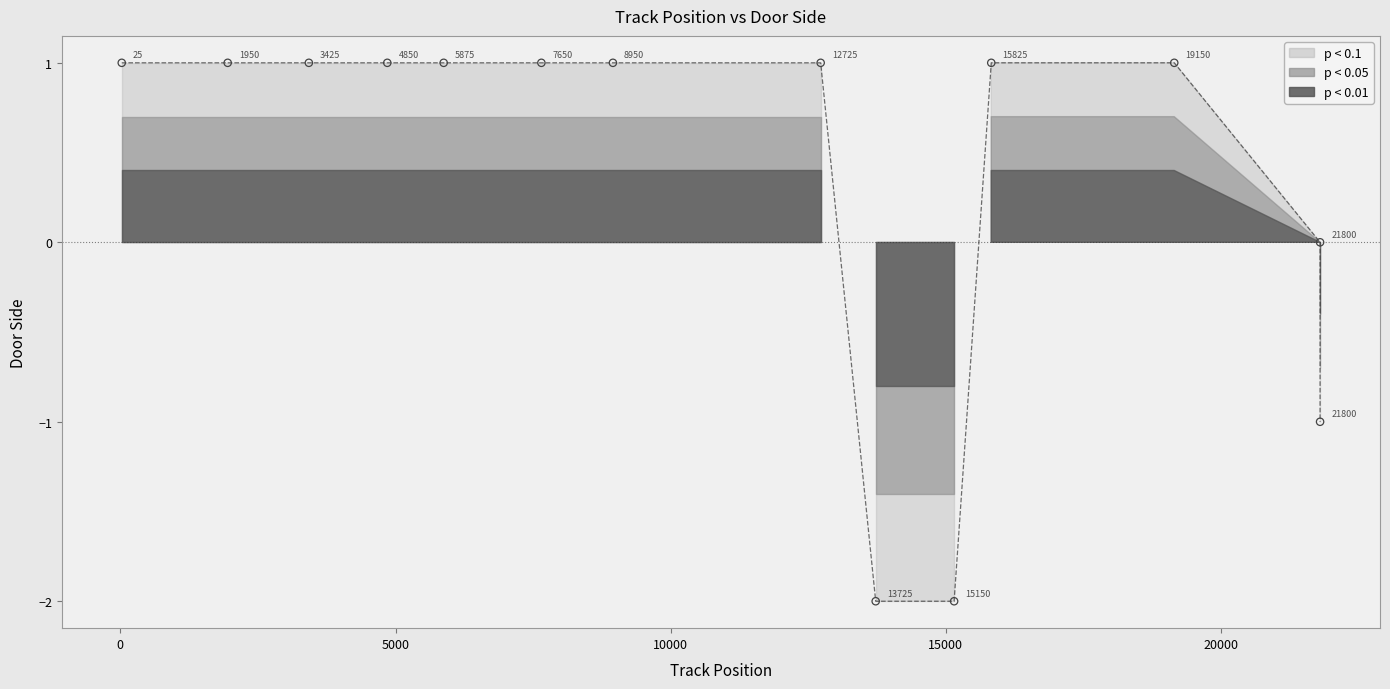

Which has a higher value, 1950 or 3425?

1950